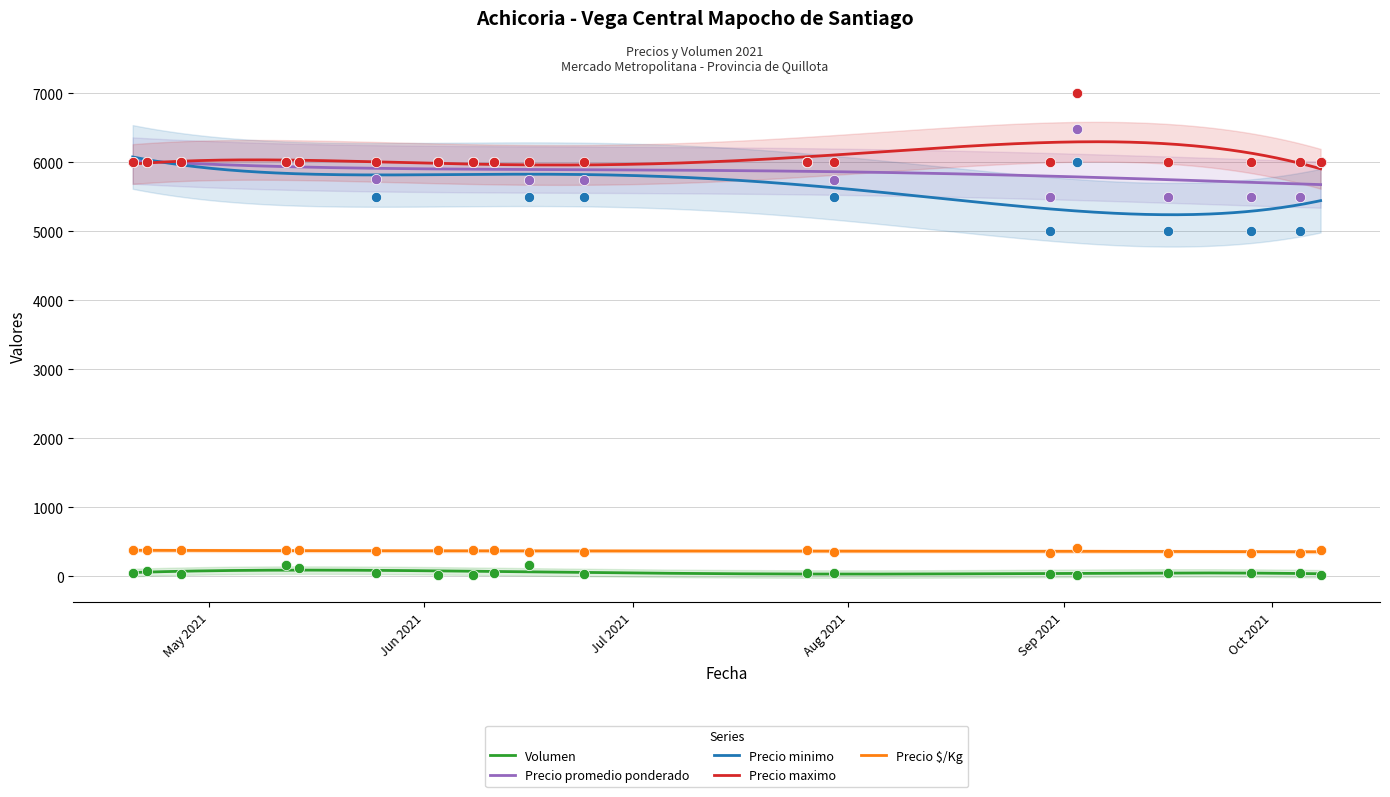

Which series reaches the maximum Y coordinate?

Precio maximo